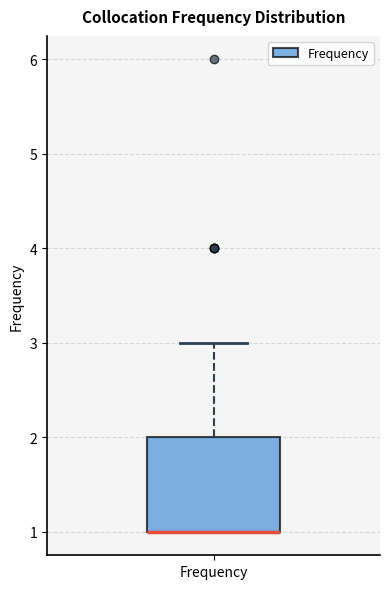

Transcribe this box plot: give where the median line is, the range the box spans, and where the two whiskers end, as read against the y-axis. The values are not printed on the chart, so give them approximately, as read against the axis.

median 1 (drawn on the box's lower edge), box 1 to 2, whiskers 1 to 3